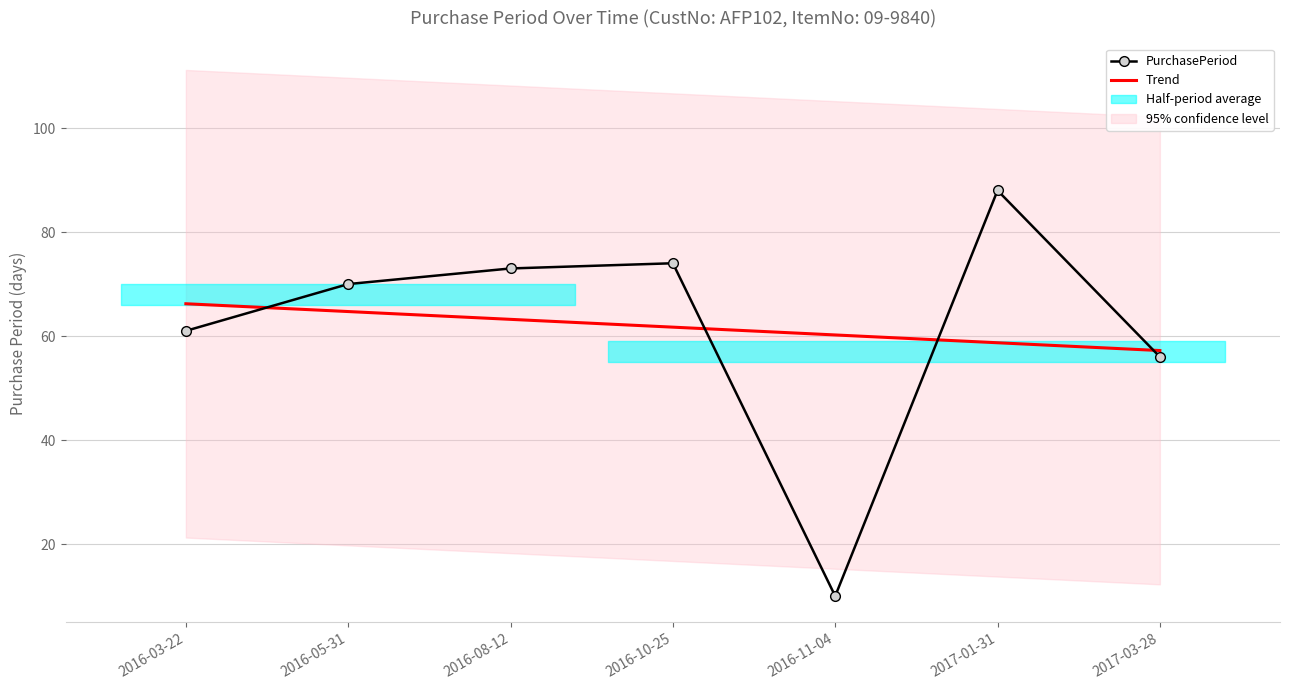

Reading left to right, transcribe all the data shown in this chart.

PurchasePeriod: 61.0	70.0	73.0	74.0	10.0	88.0	56.0
Trend: 66.2	64.7	63.2	61.7	60.2	58.7	57.2